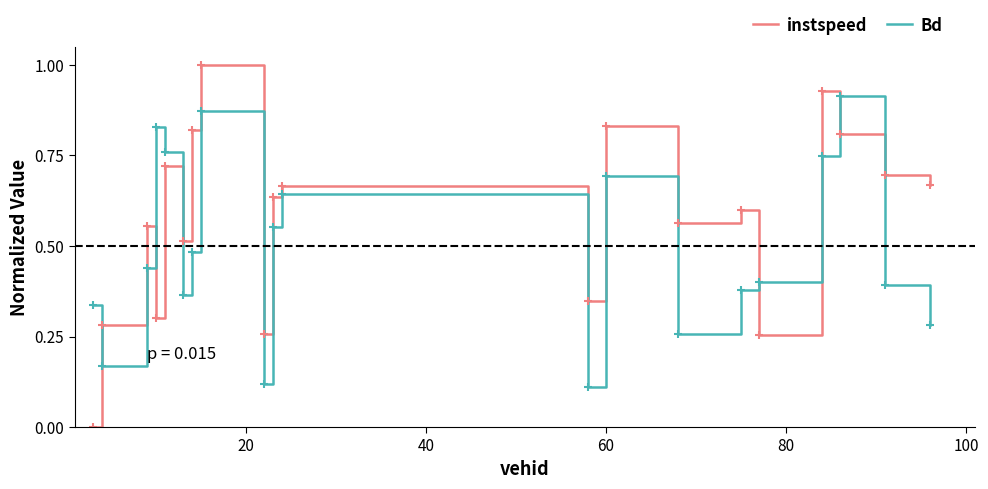

List the series in order of their overall mean, lowest first.

Bd, instspeed